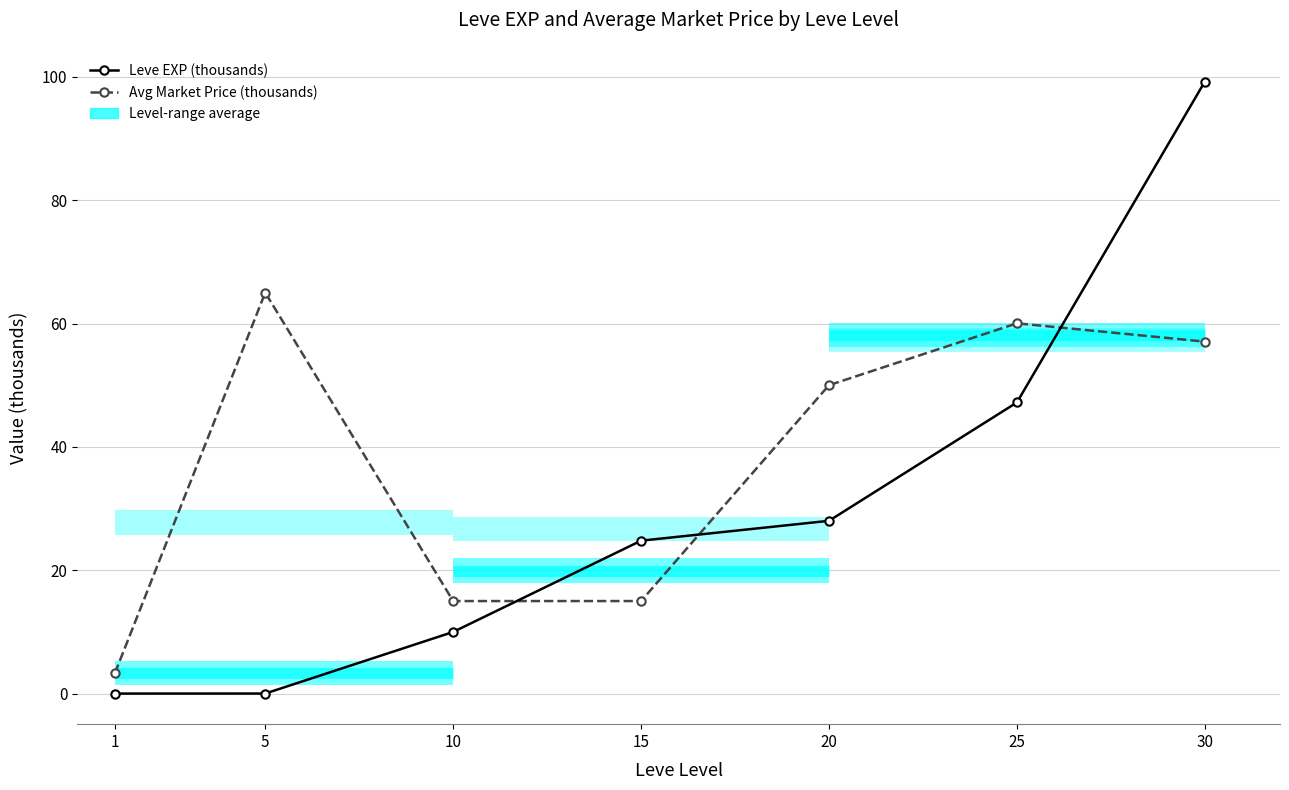

Rank the series by their average value, from highest to lowest.

Avg Market Price (thousands), Leve EXP (thousands)